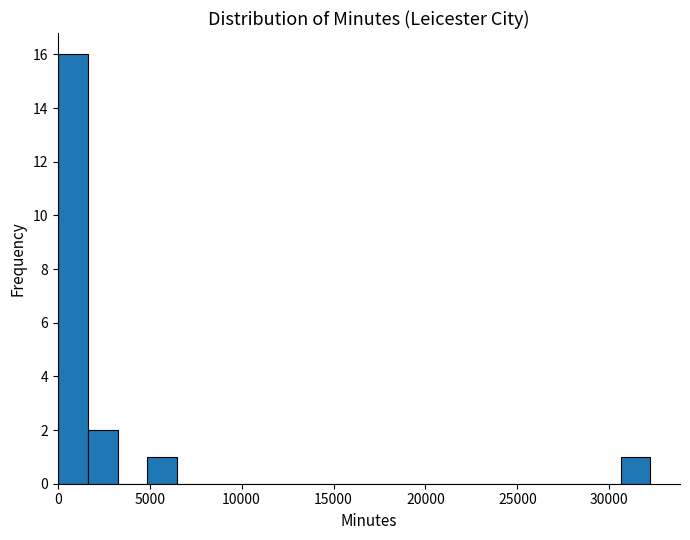

Around what value on the x-axis is the tallest bar? Give the approximate position of its centre, as read against the axis.

1000